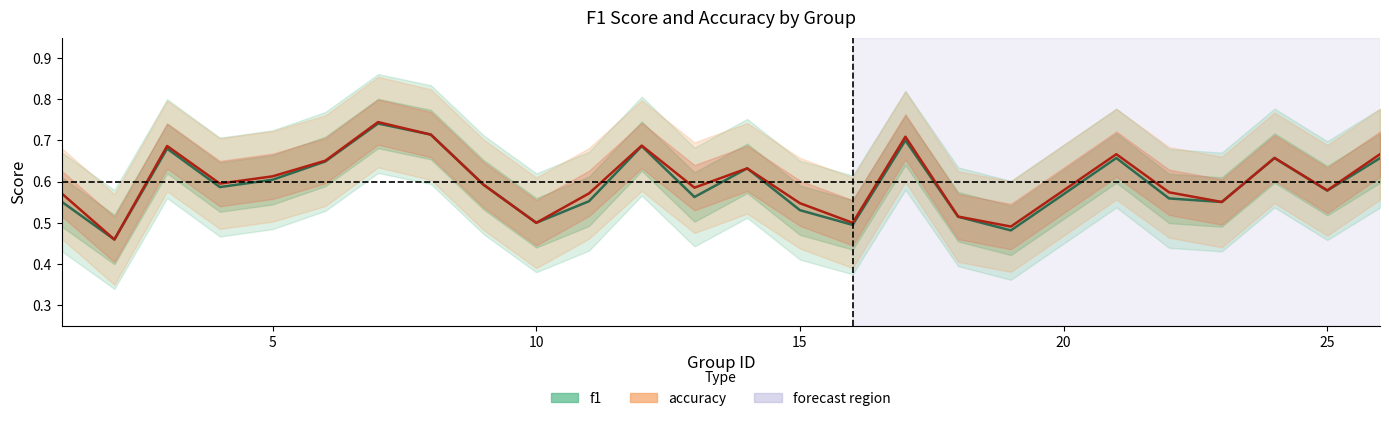

Is the value of accuracy at 10 greater than the value of f1 at 8?

No